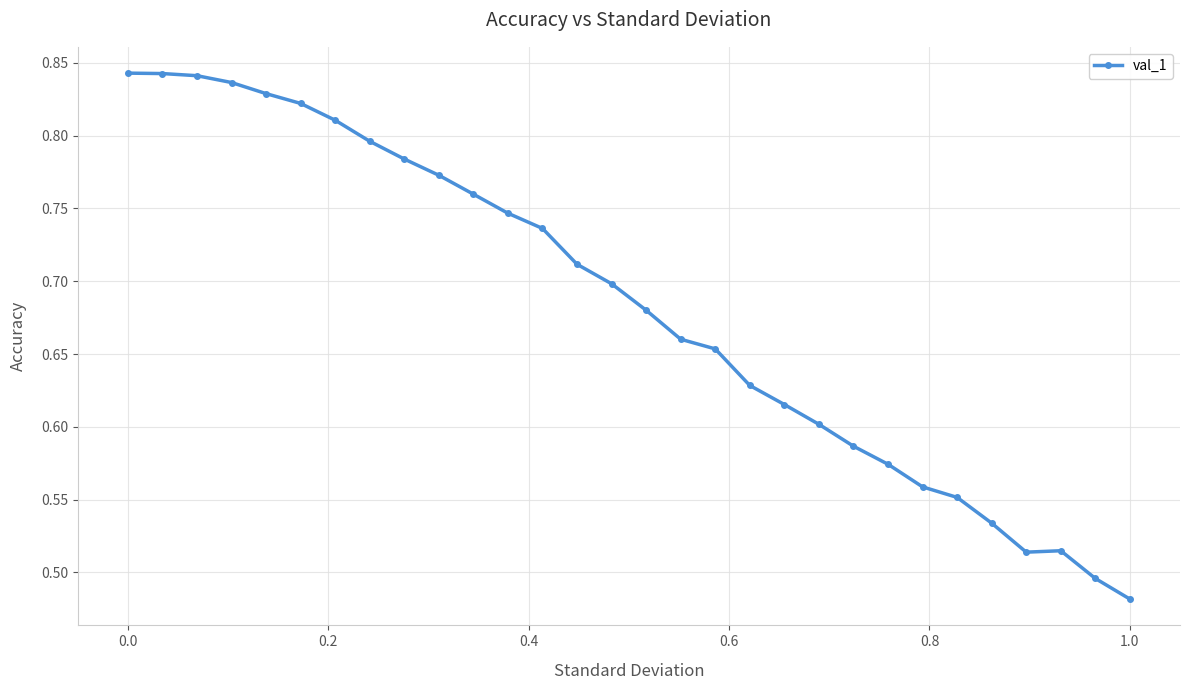

What is the sum of all values?

20.5